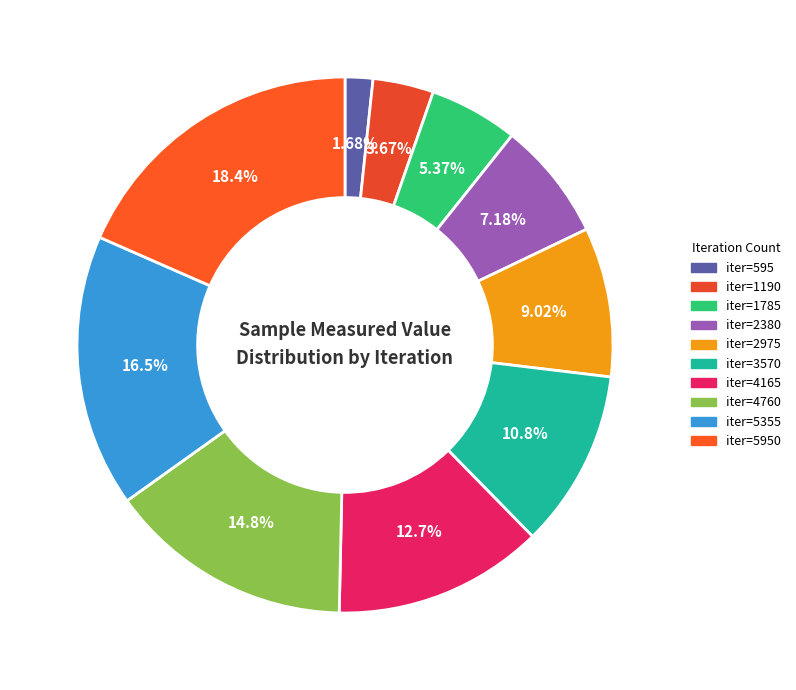

Which category has the biggest portion of the pie?

5950